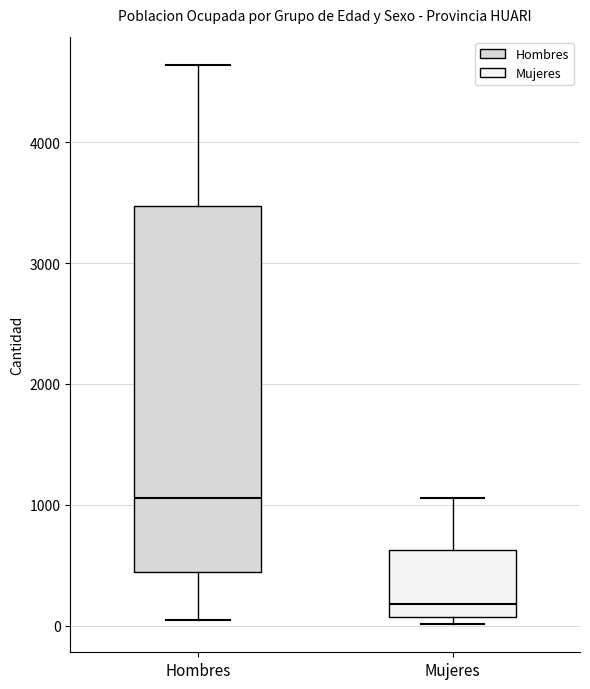

Where is the lower edge of the box for Mujeres on the y-axis? The values are not printed on the chart, so give them approximately, as read against the axis.

100